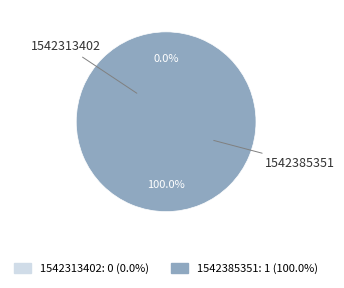

What is the majority slice?

1542385351